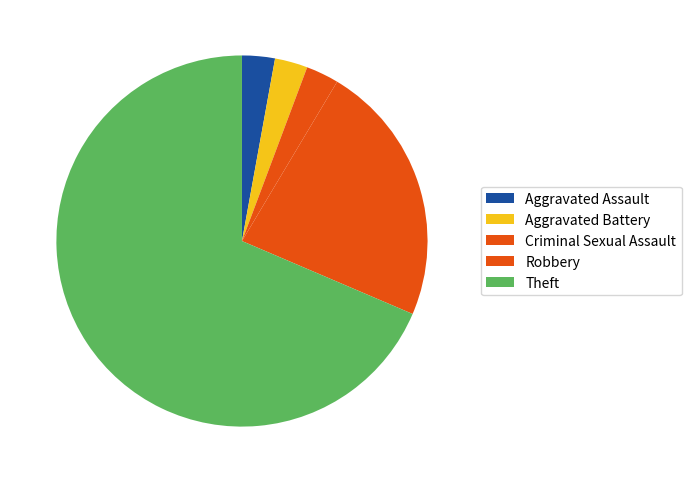

Does Theft account for over 50% of the chart?

Yes